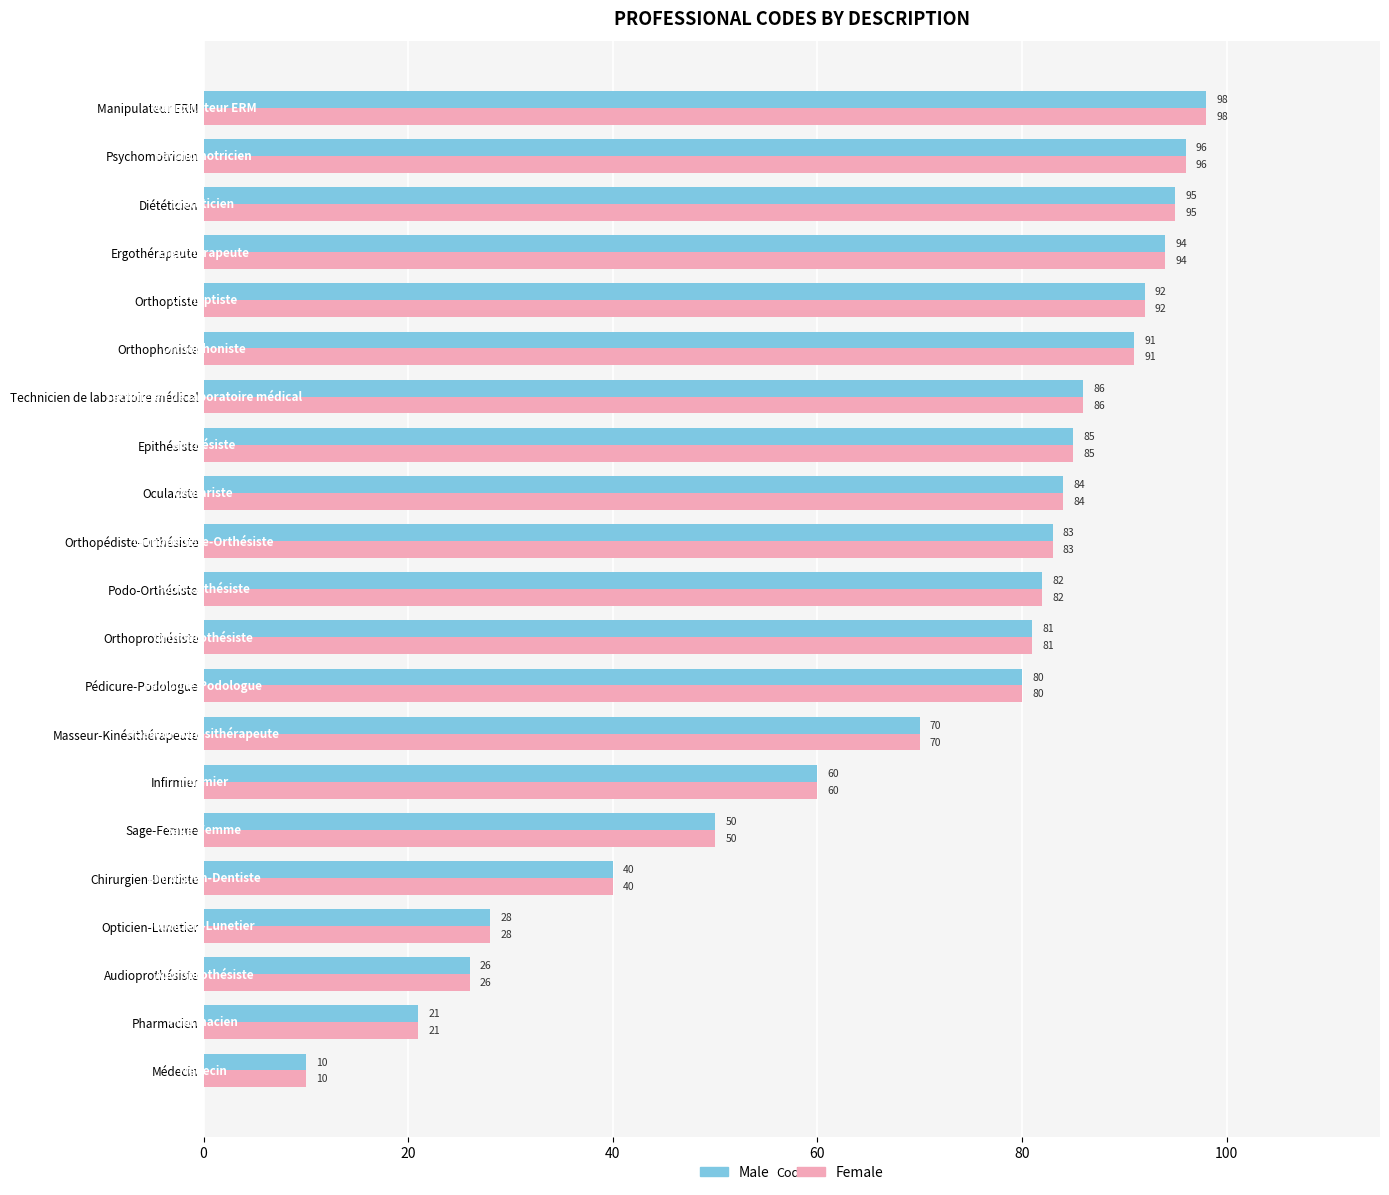

List the labels in order of Female value, largest first.

Manipulateur ERM, Psychomotricien, Diététicien, Ergothérapeute, Orthoptiste, Orthophoniste, Technicien de laboratoire médical, Epithésiste, Oculariste, Orthopédiste-Orthésiste, Podo-Orthésiste, Orthoprothésiste, Pédicure-Podologue, Masseur-Kinésithérapeute, Infirmier, Sage-Femme, Chirurgien-Dentiste, Opticien-Lunetier, Audioprothésiste, Pharmacien, Médecin